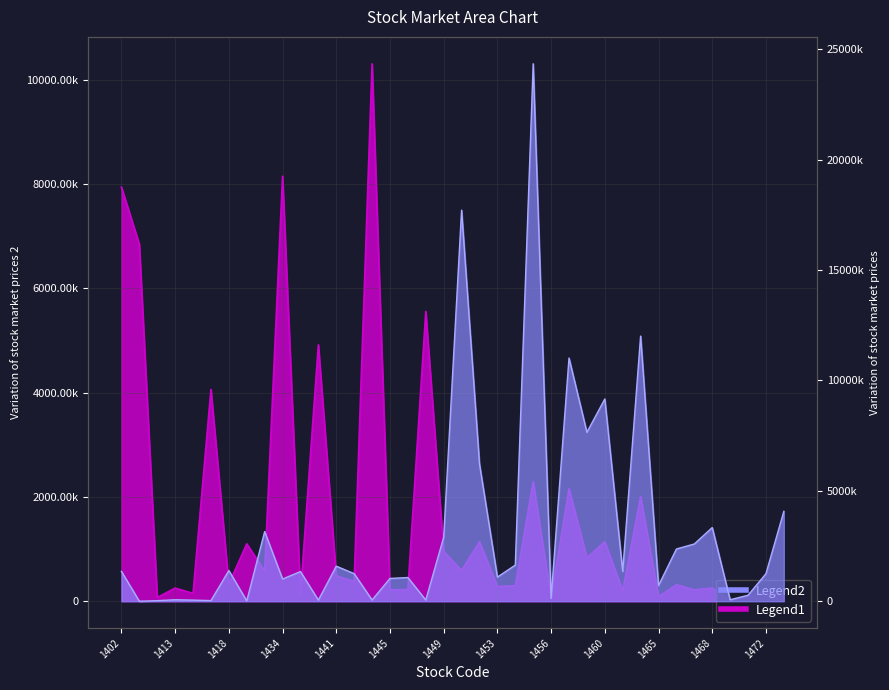

How many interior local peaks does the Legend2 series have?

12